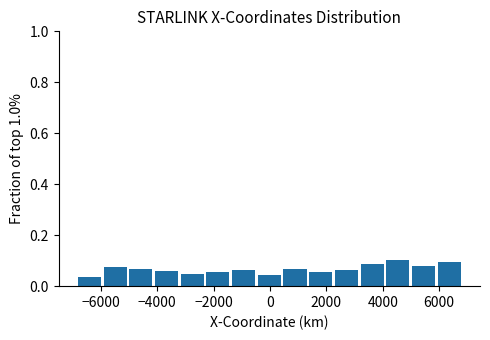

Reading left to right, list every bar in this chart as the range it spans on the x-axis followed by its height. Neither the bar edges nor the heights are printed on the chart, so give them approximately, as read against the axes.

-6800 to -6000: 0.04
-6000 to -5000: 0.08
-5000 to -4000: 0.06
-4000 to -3200: 0.06
-3200 to -2200: 0.04
-2200 to -1400: 0.06
-1400 to -400: 0.06
-400 to 400: 0.04
400 to 1400: 0.06
1400 to 2400: 0.06
2400 to 3200: 0.06
3200 to 4200: 0.08
4200 to 5000: 0.10
5000 to 6000: 0.08
6000 to 6800: 0.10